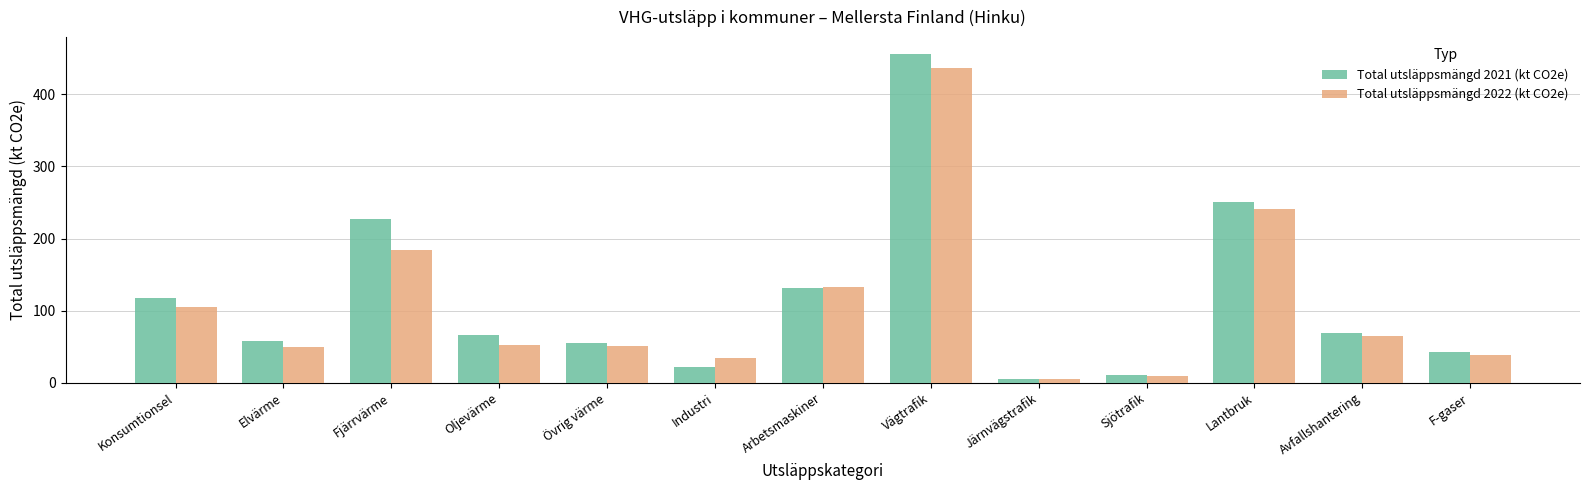

What is the label of the 13th bar from the left?

F-gaser